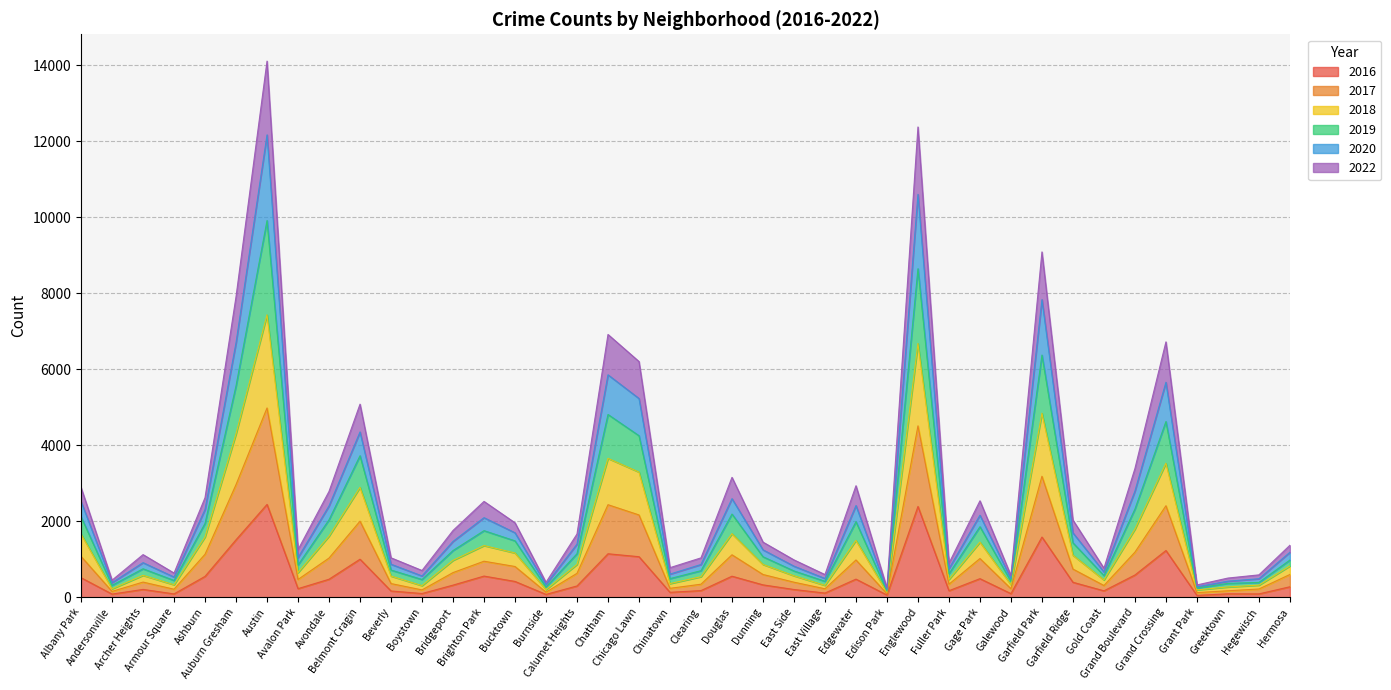

Does the chart have visible grid lines?

Yes